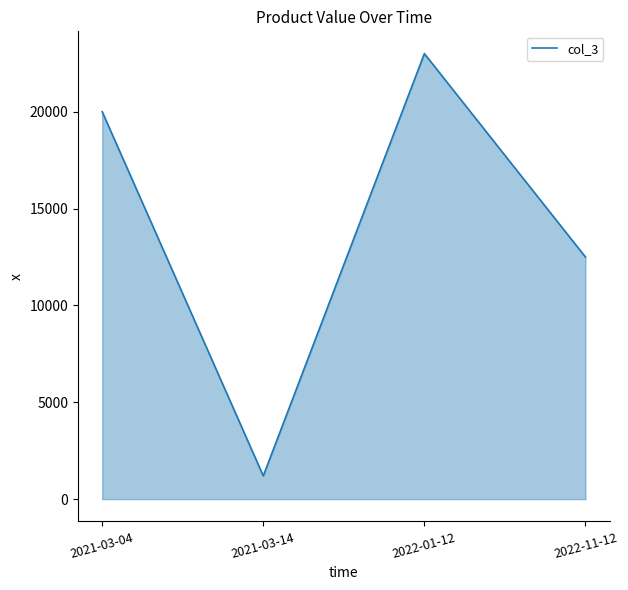

How many lines are shown in the chart?

1